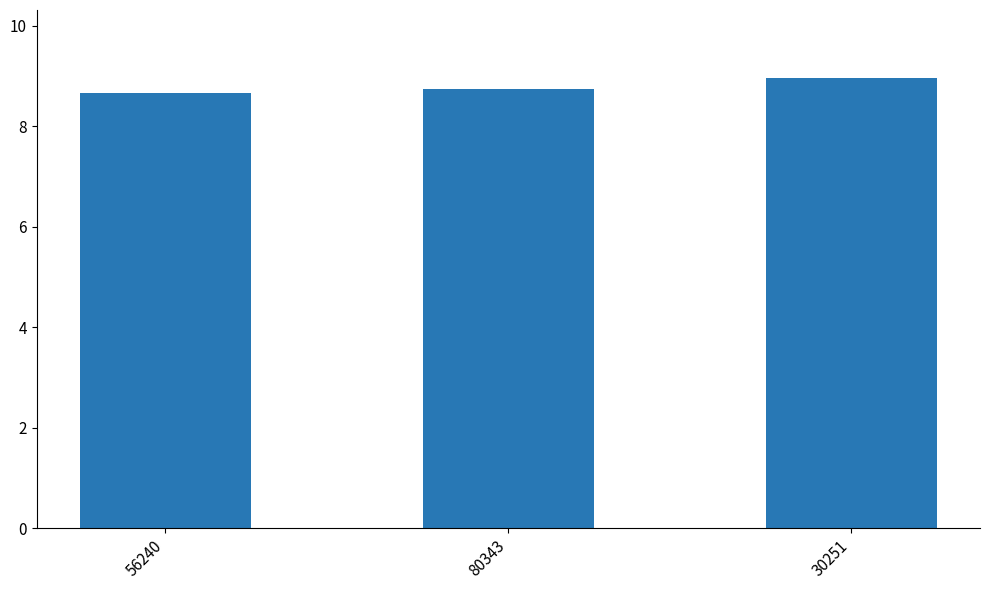

What position from the left is 80343?

2